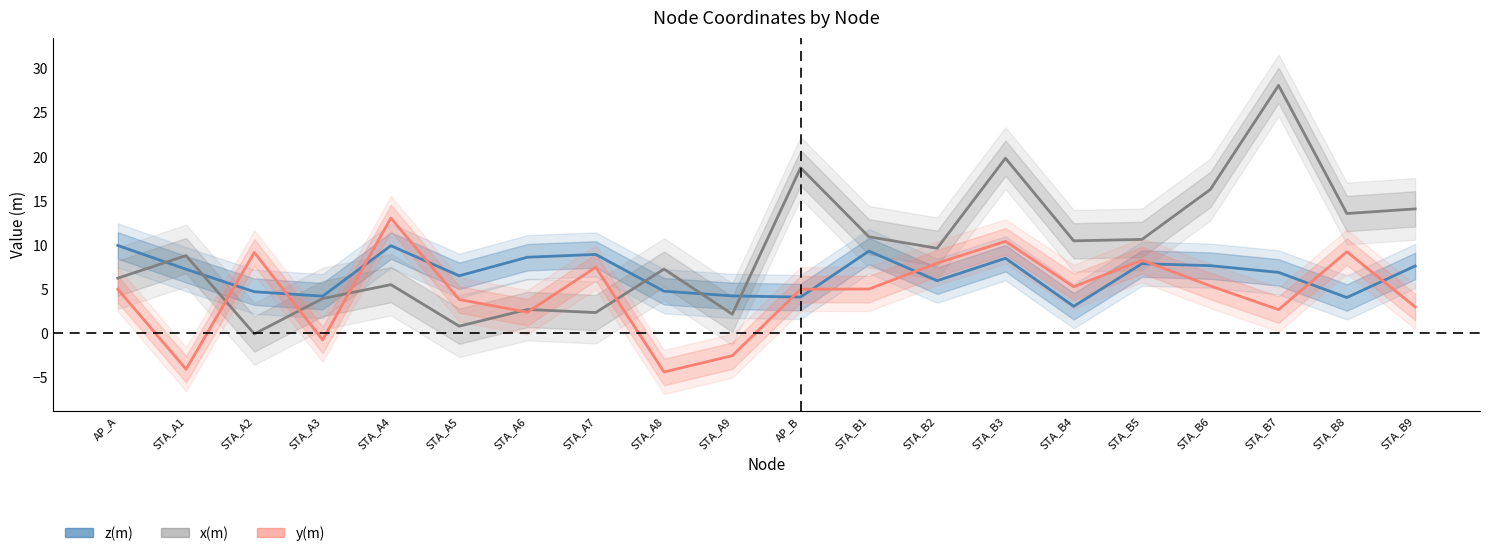

Reading right to left, transcribe all the data shown in this chart.

z(m): 7.6	4.1	6.9	7.7	7.9	3.1	8.5	6.0	9.3	4.1	4.2	4.8	8.9	8.6	6.5	9.9	4.2	4.7	7.3	10.0
x(m): 14.1	13.6	28.1	16.3	10.6	10.5	19.8	9.6	10.9	18.8	2.2	7.3	2.4	2.7	0.8	5.5	3.9	-0.1	8.8	6.2
y(m): 3.0	9.2	2.7	5.4	8.3	5.3	10.4	7.9	5.0	5.0	-2.5	-4.4	7.5	2.4	3.8	13.1	-0.7	9.2	-4.1	5.0